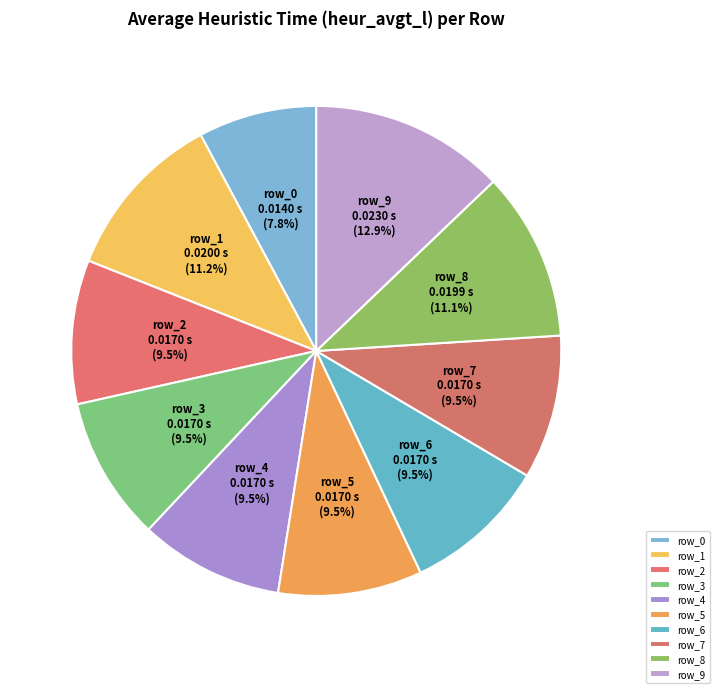

What portion of the pie excludes row_8?

88.9%